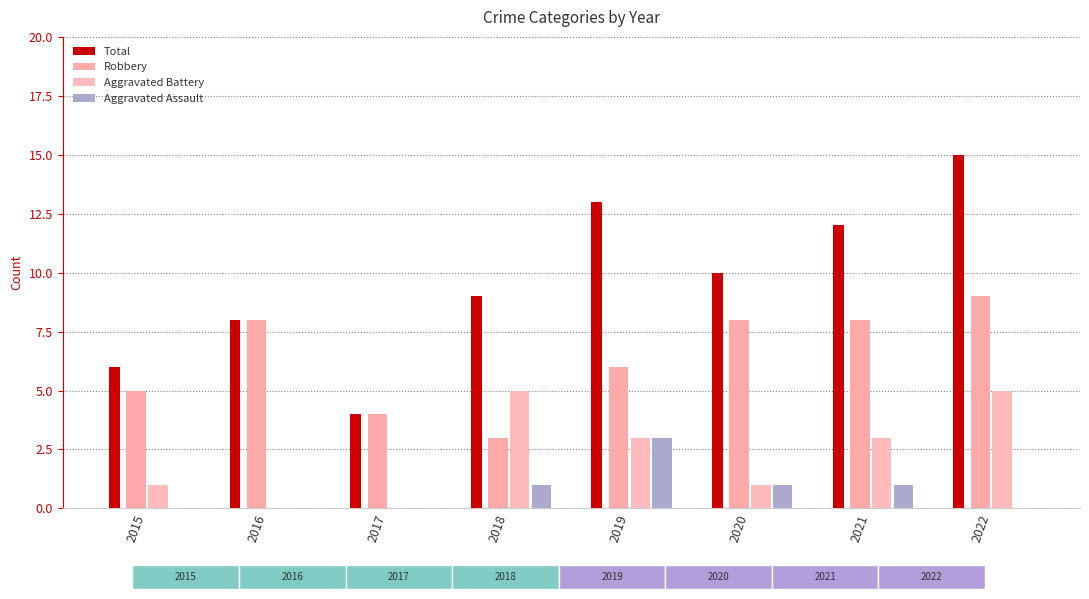

At which label does Robbery first exceed 8?

2022